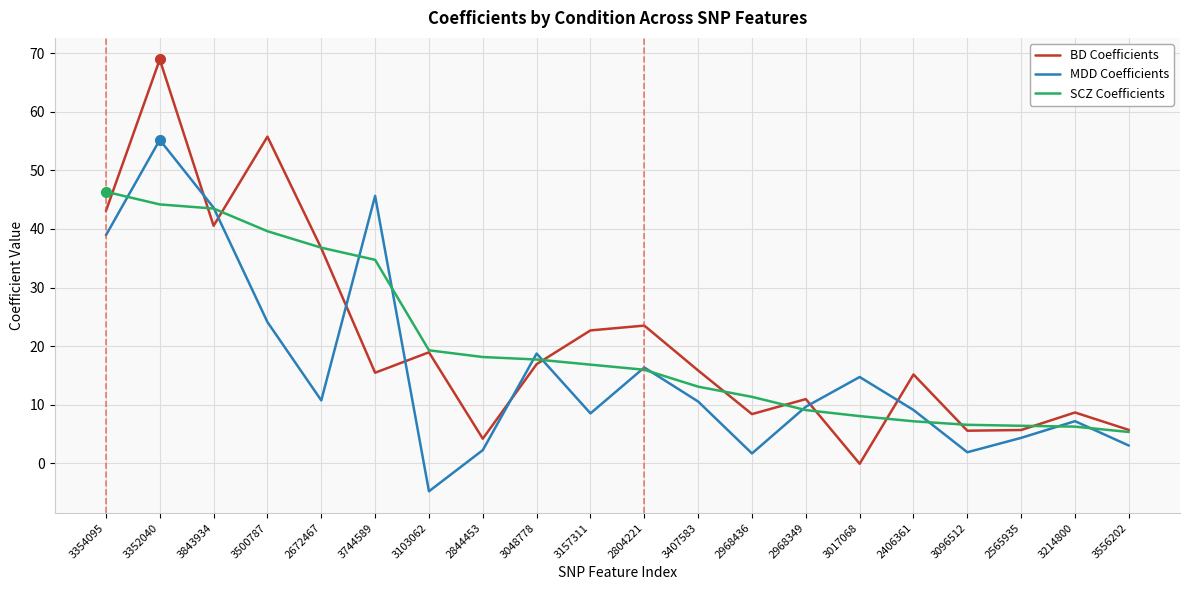

At which label does BD Coefficients reach its peak?

3352040